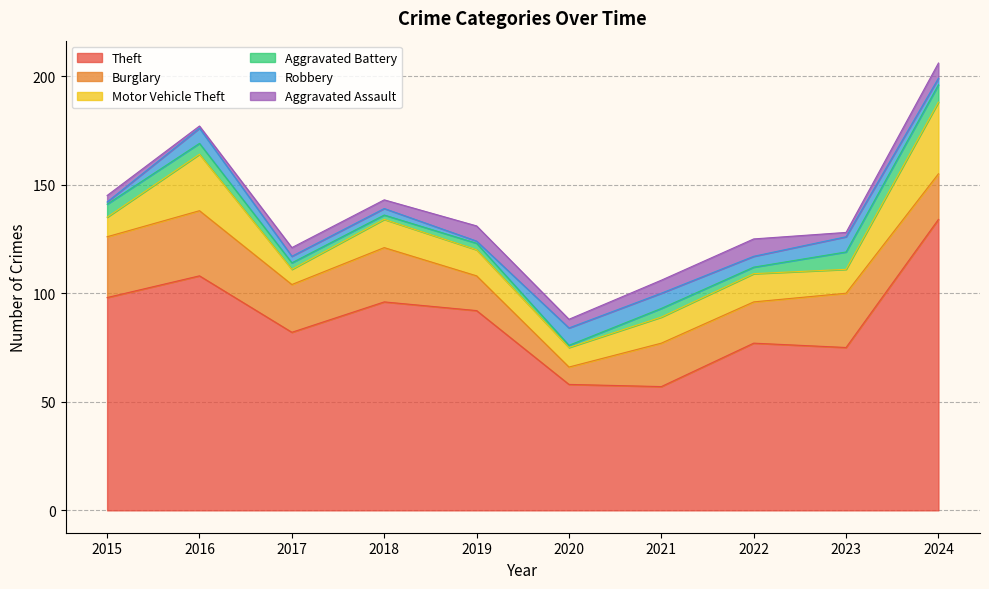

Which series has the largest range (max minus min)?

Theft